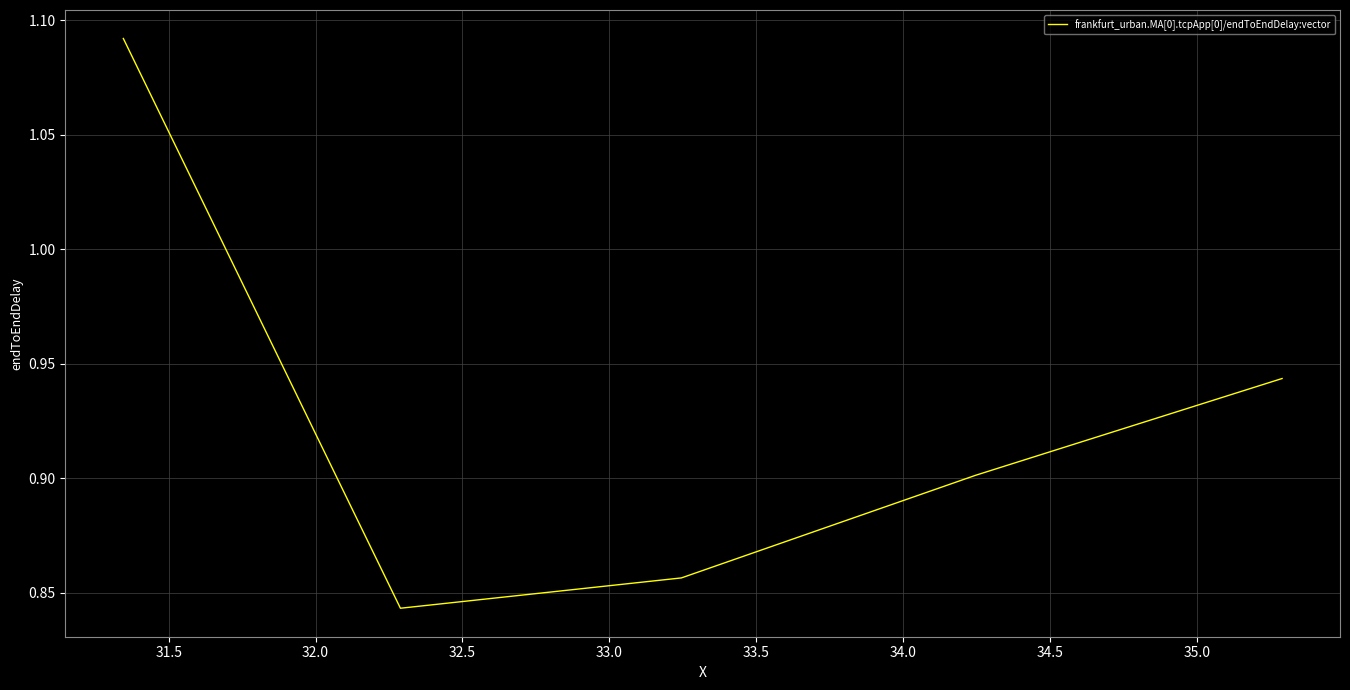

True or false: the data has more than 1 interior local peaks.

False